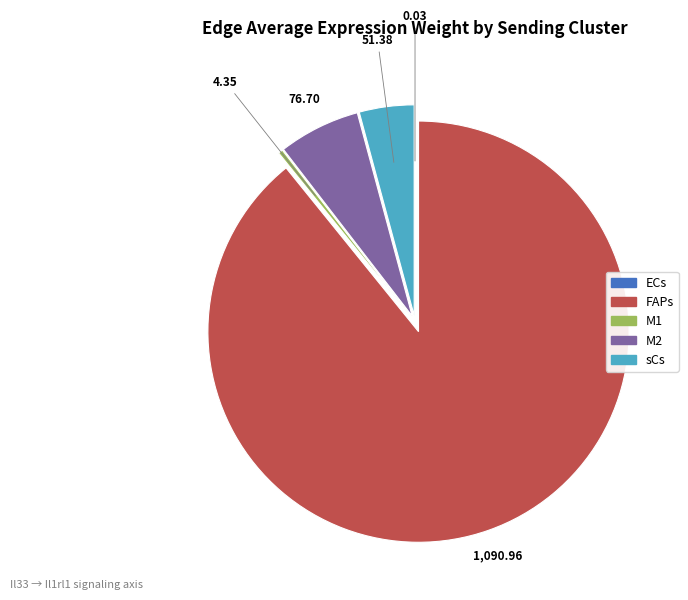

What is the majority slice?

FAPs